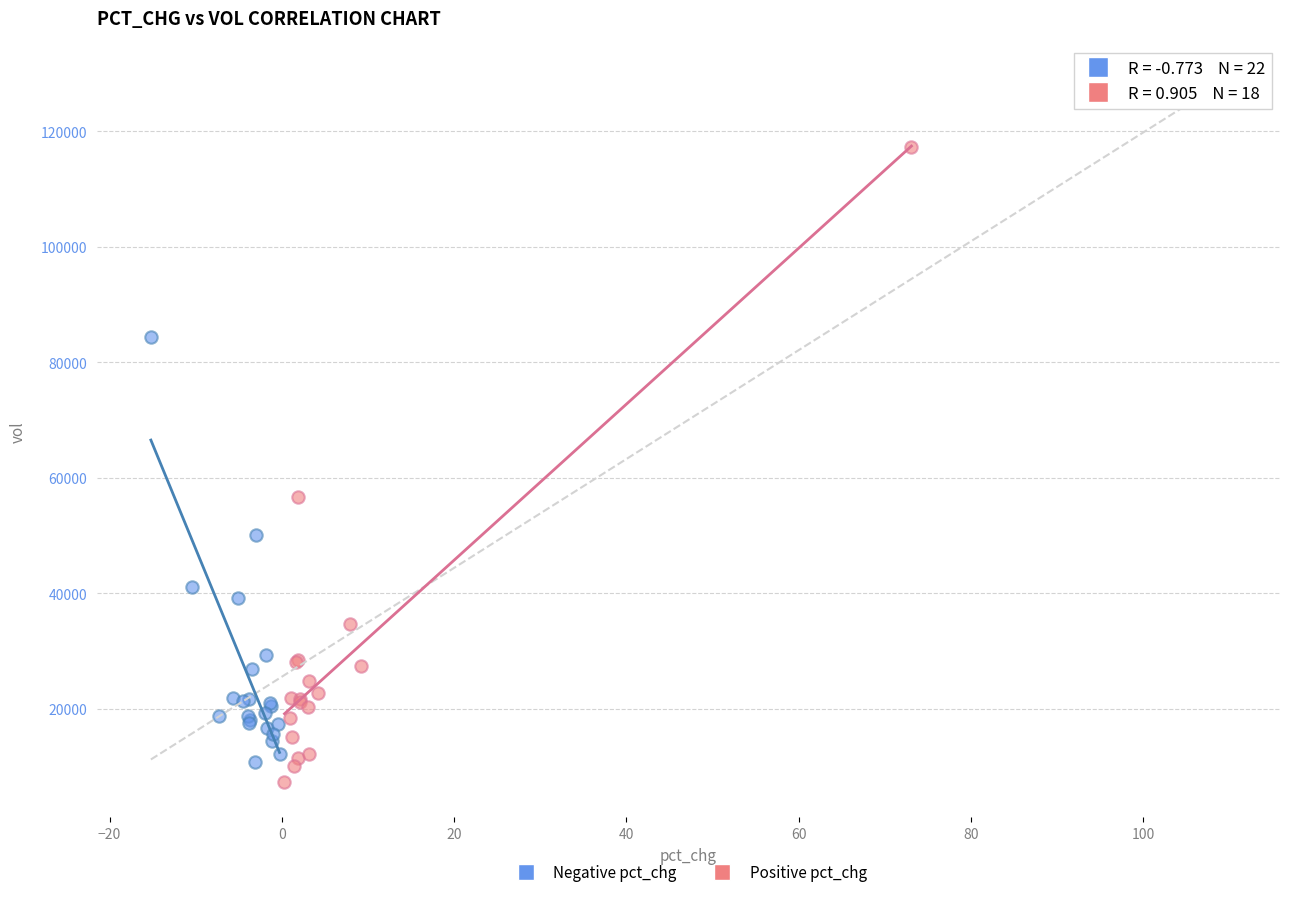

What are all the series names shown in the legend?

Negative pct_chg, Positive pct_chg